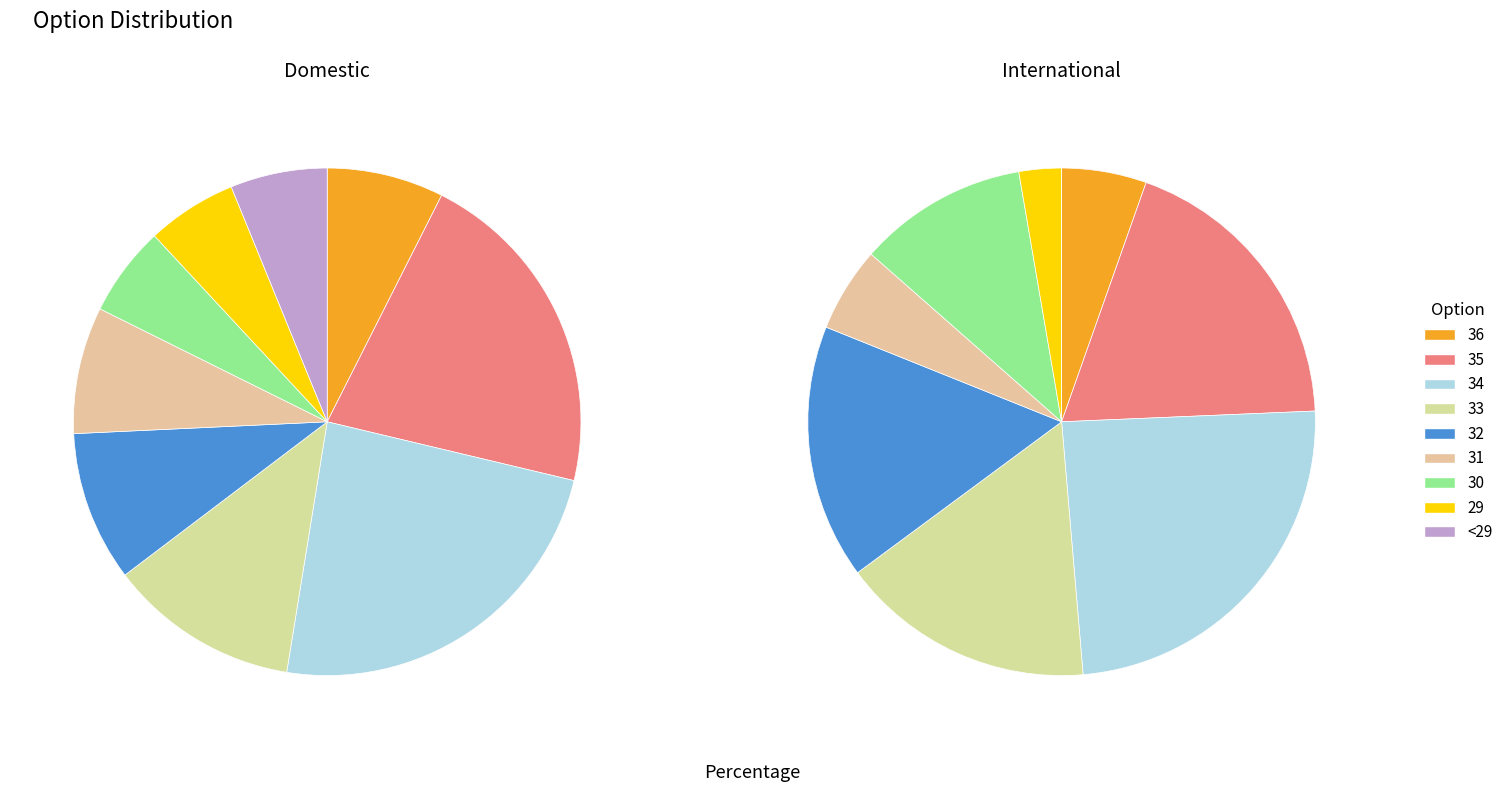

How many slices are in this pie chart?

9